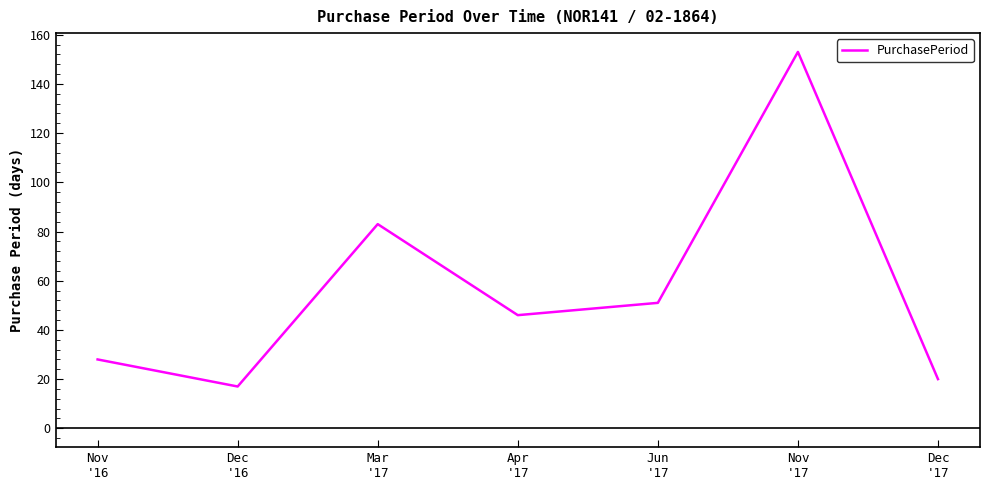

Does the chart display data point markers on the line(s)?

No